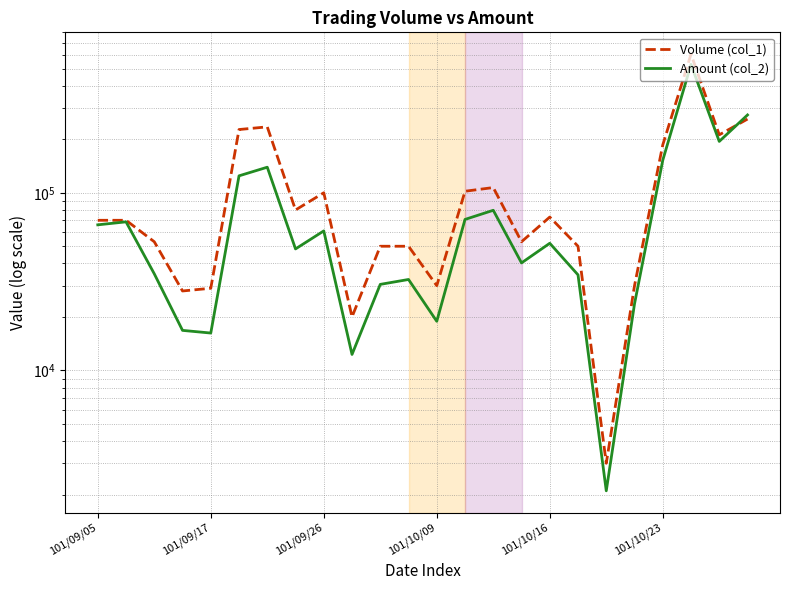

What position from the right is 14?

10